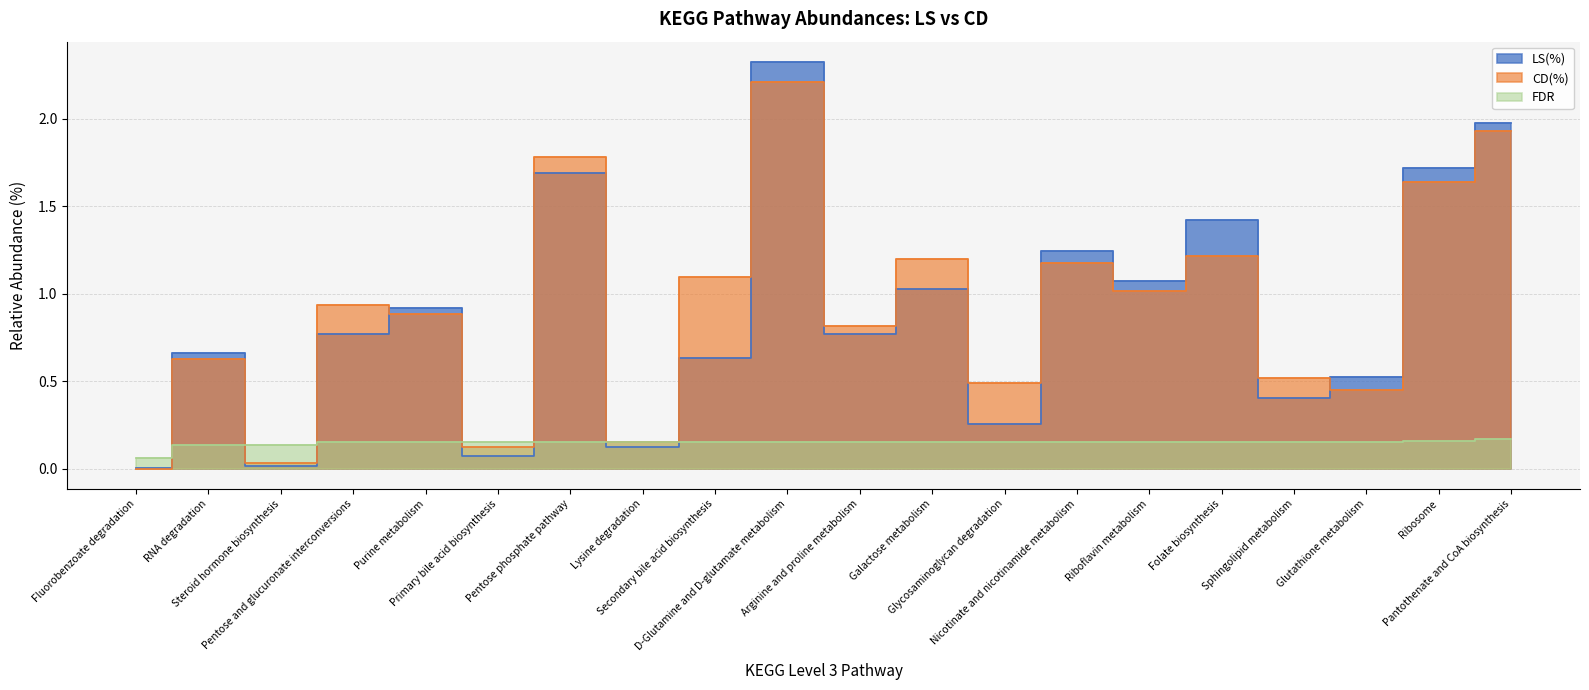

Between Galactose metabolism and Sphingolipid metabolism, which series saw the biggest shift?

CD(%)